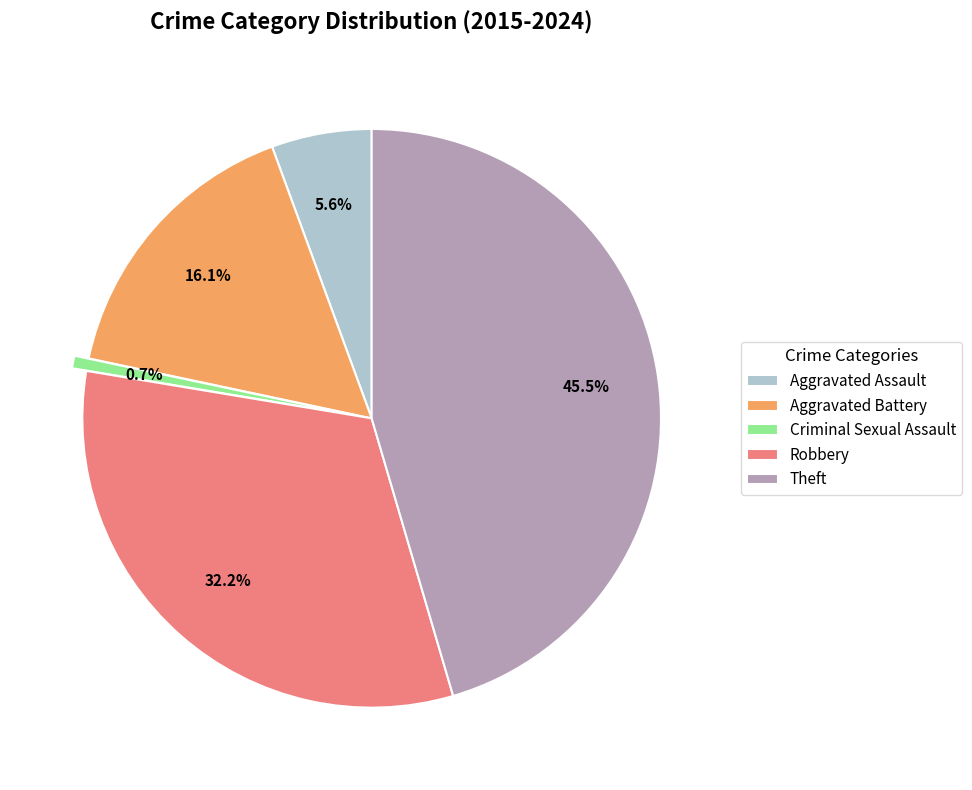

The Criminal Sexual Assault slice represents 1% of the pie. True or false?

True